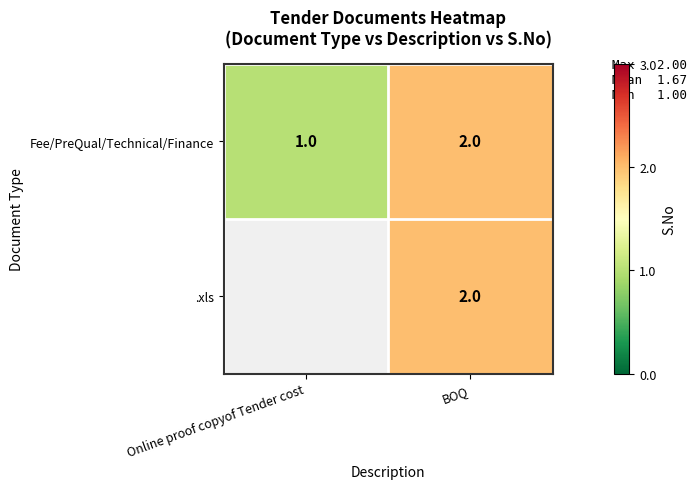

The value of Fee/PreQual/Technical/Finance at BOQ is 3. True or false?

False